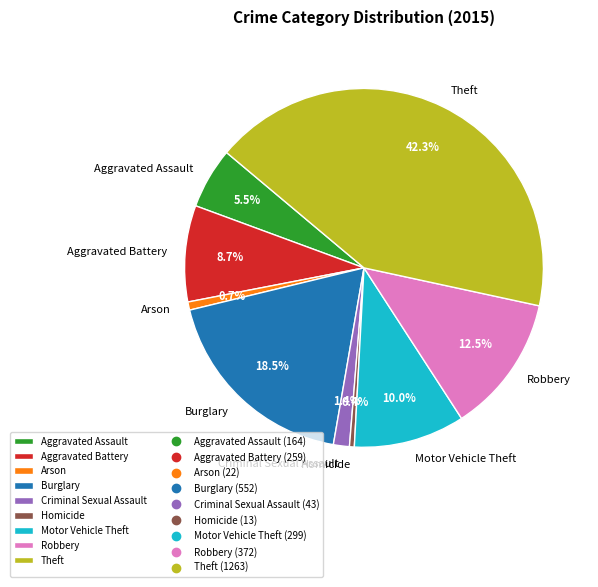

What portion of the pie excludes Robbery?

87.5%